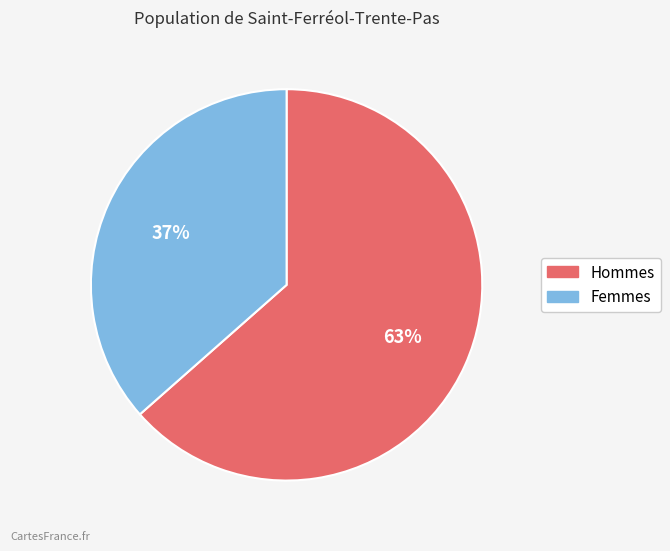

To the nearest percent, what is the average slice percentage?

50%